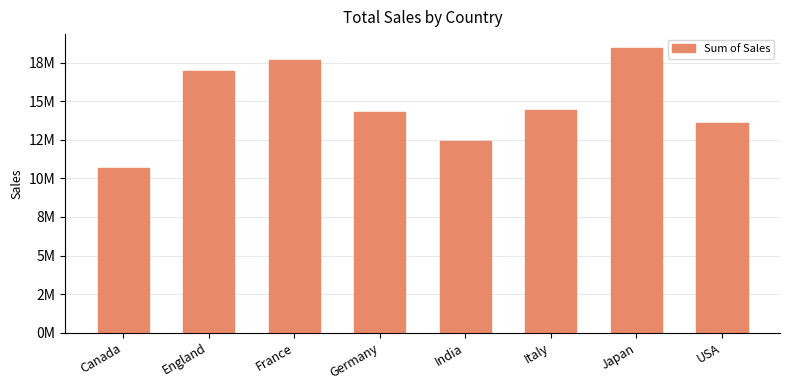

What is the average value?

14840793.8